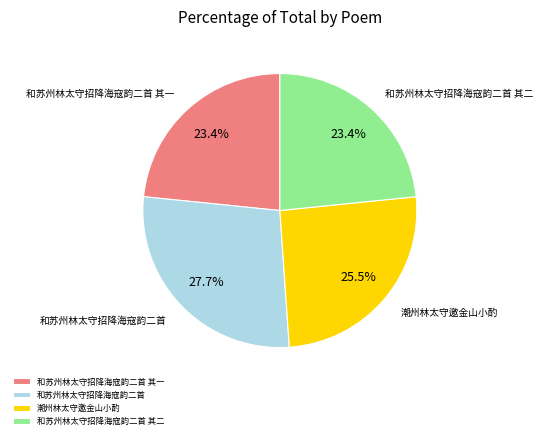

Is 潮州林太守邀金山小酌 the majority of the pie?

No